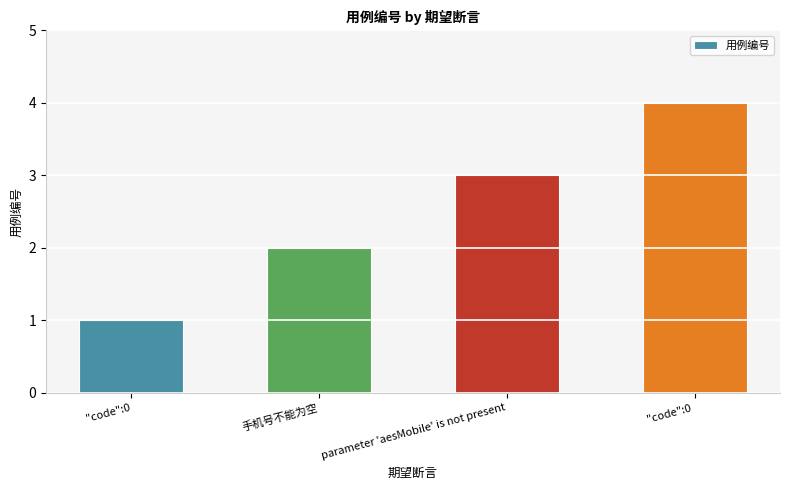

Which category has the highest value across all series?

"code":0 